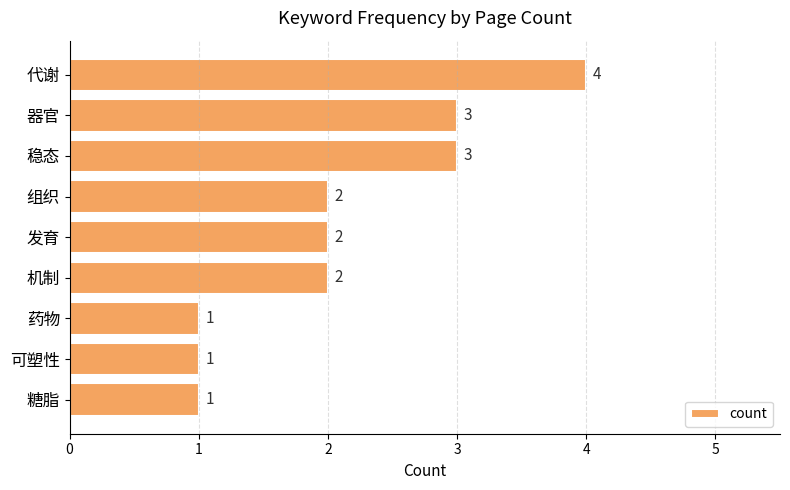

What is the greatest value displayed?

4